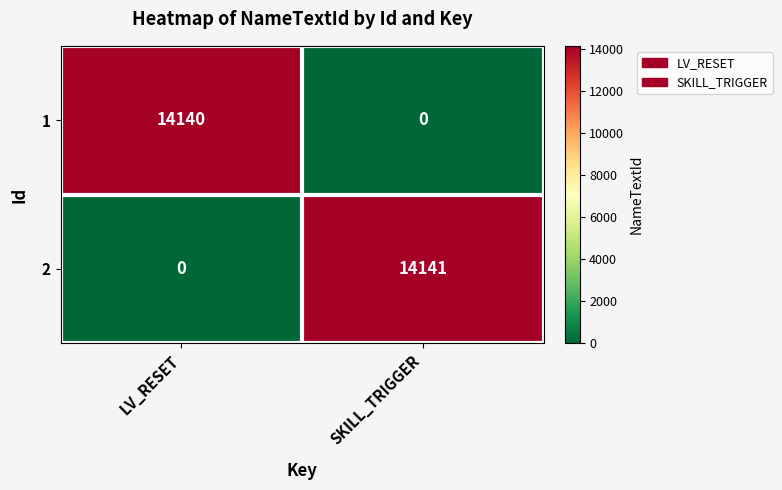

True or false: 1 has a value of 9558 at LV_RESET.

False